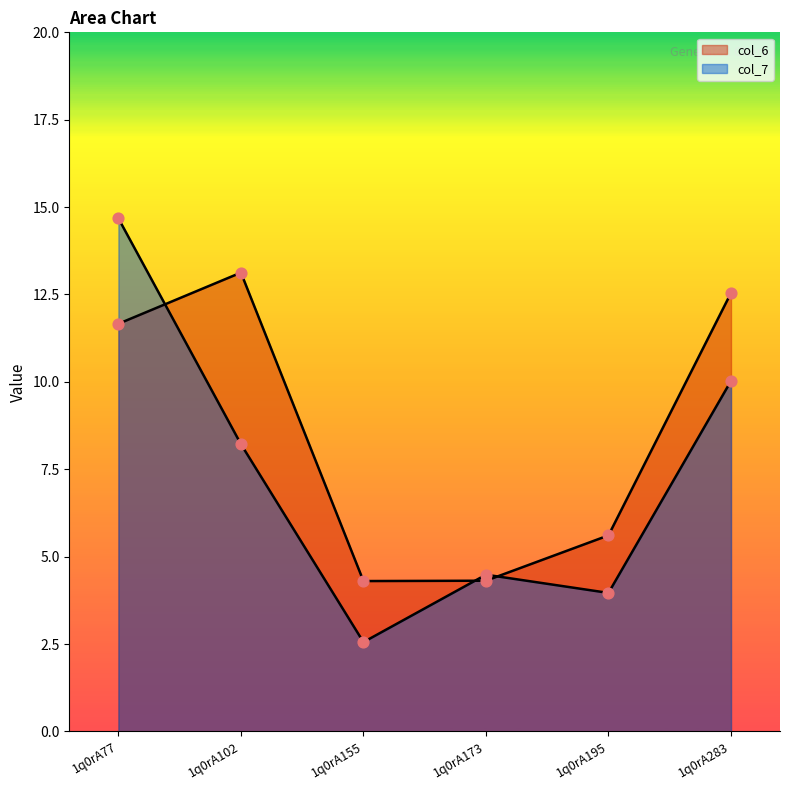

What are all the series names shown in the legend?

col_6, col_7